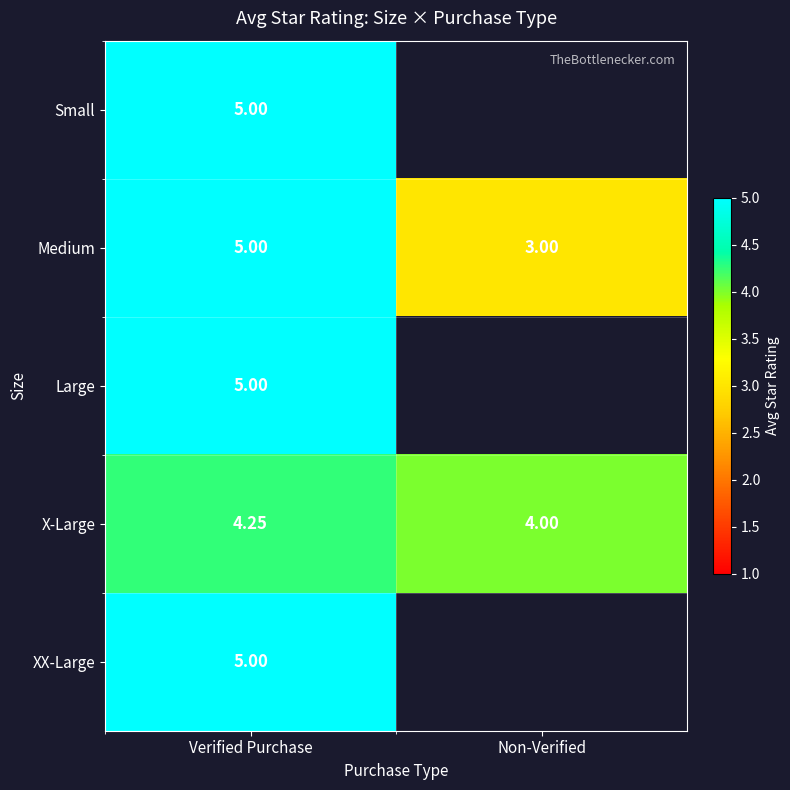

Where is X-Large nearest to the value 4?

Non-Verified